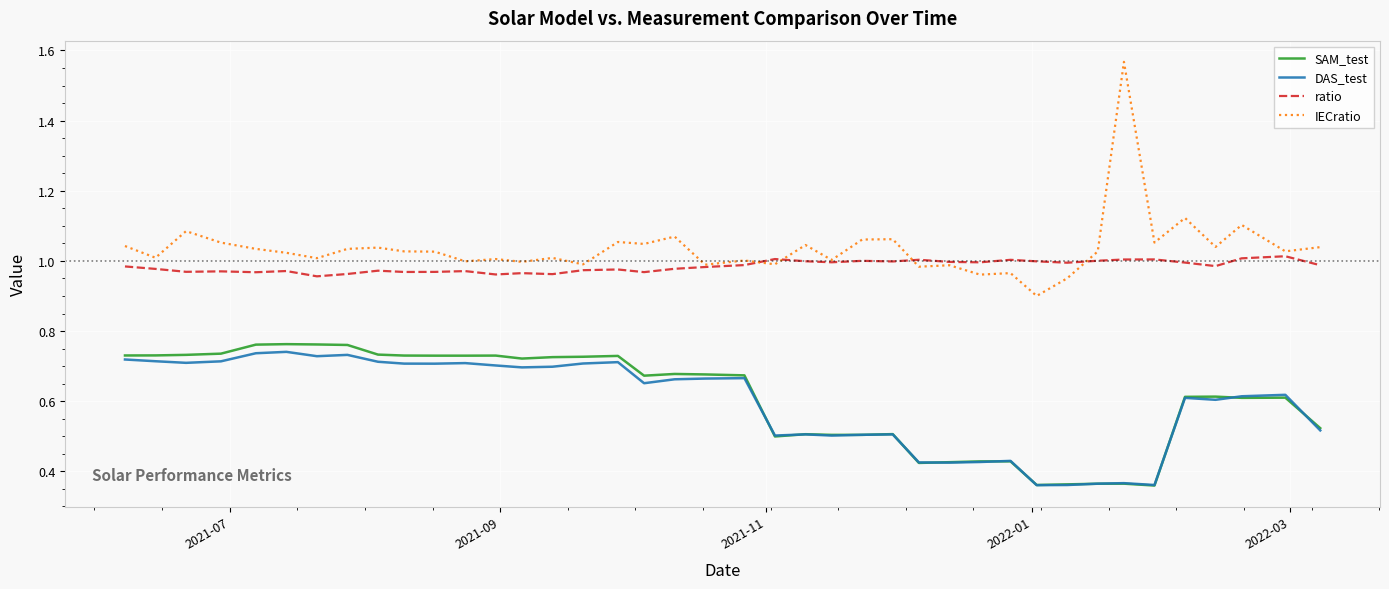

Which series has the largest range (max minus min)?

IECratio